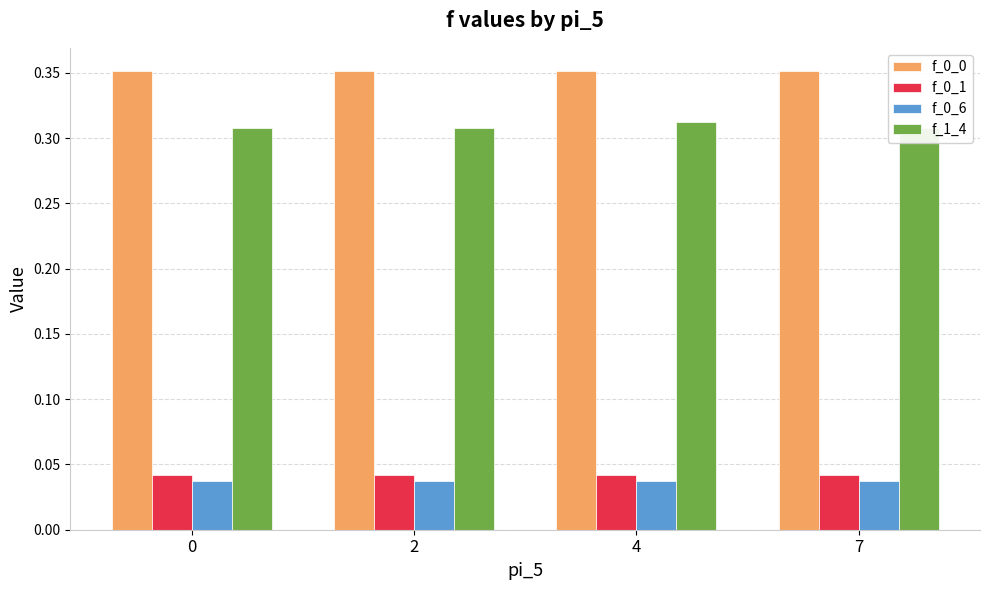

At how many categories does at least one series exceed 0?

4